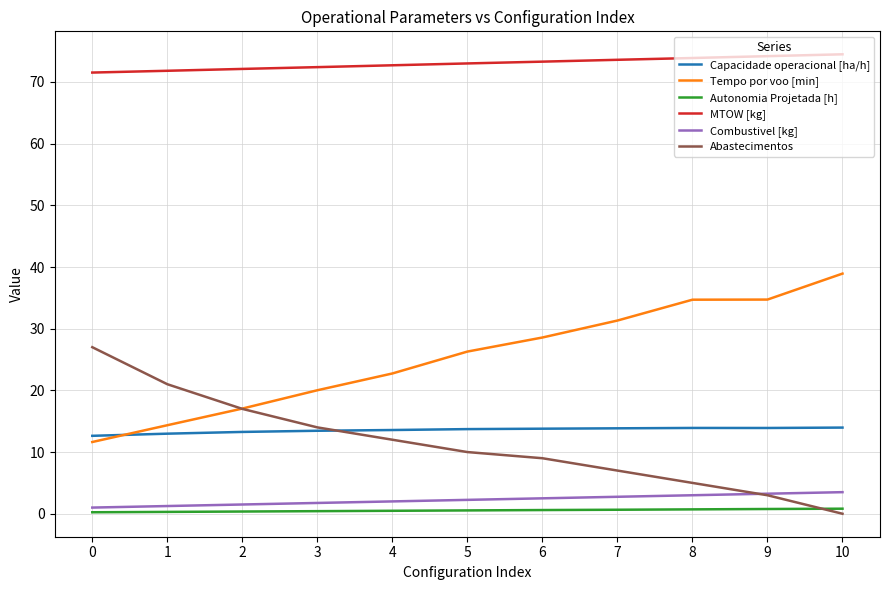

The Tempo por voo [min] series shows 23.1 at 1. True or false?

False